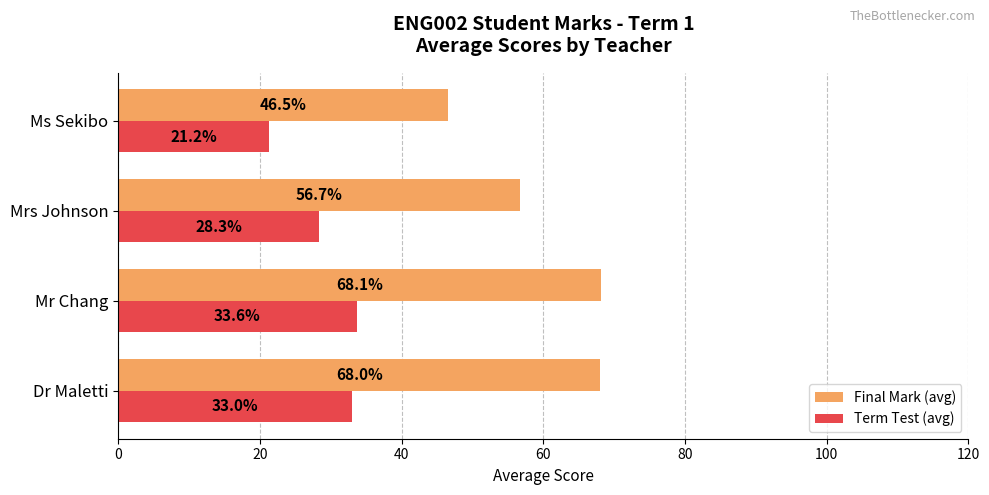

The Final Mark (avg) series shows 68.1 at Mr Chang. True or false?

True